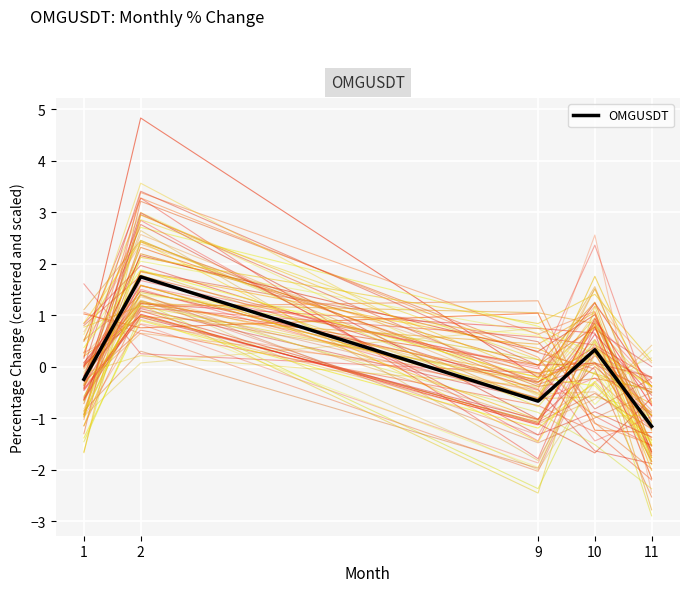

What is the minimum value shown in the chart?

-1.2